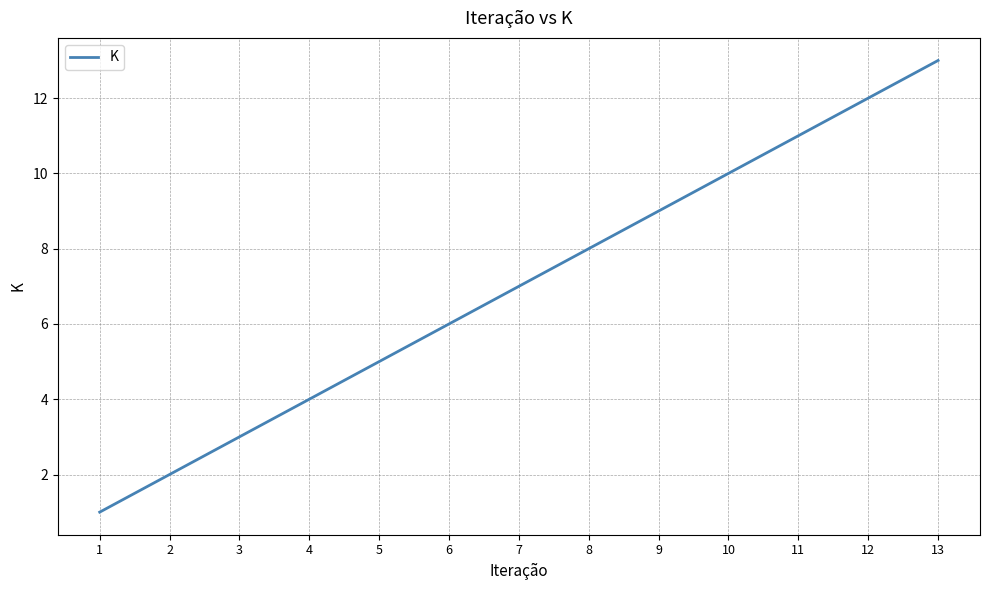

Does the chart have visible grid lines?

Yes